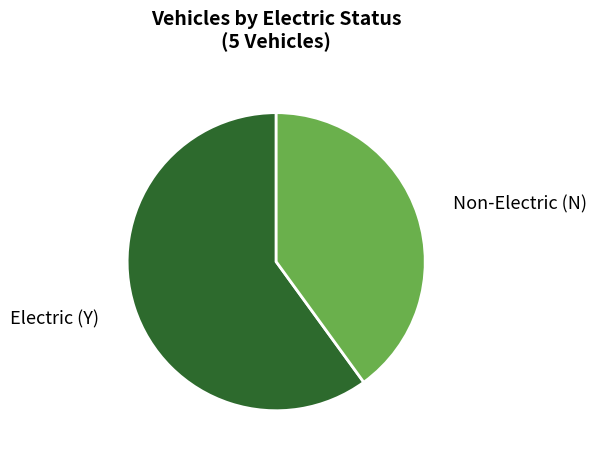

How many segments does this pie chart have?

2